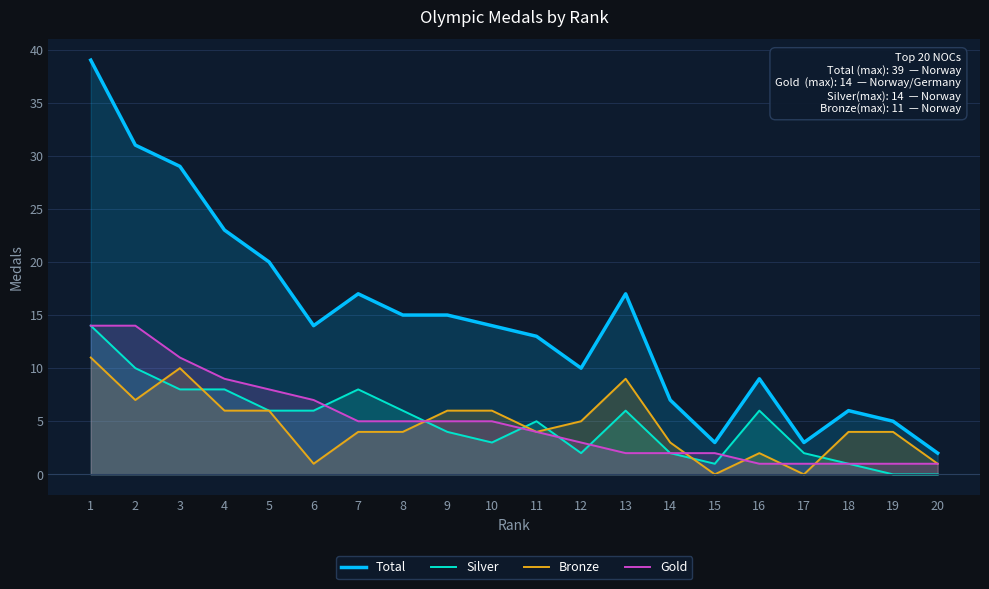

True or false: Total and Bronze cross at least once.

False